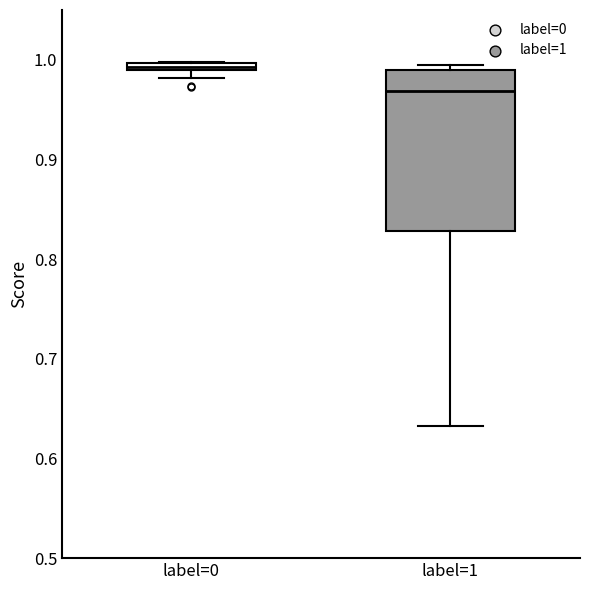

Which box's median line is the highest?

label=0